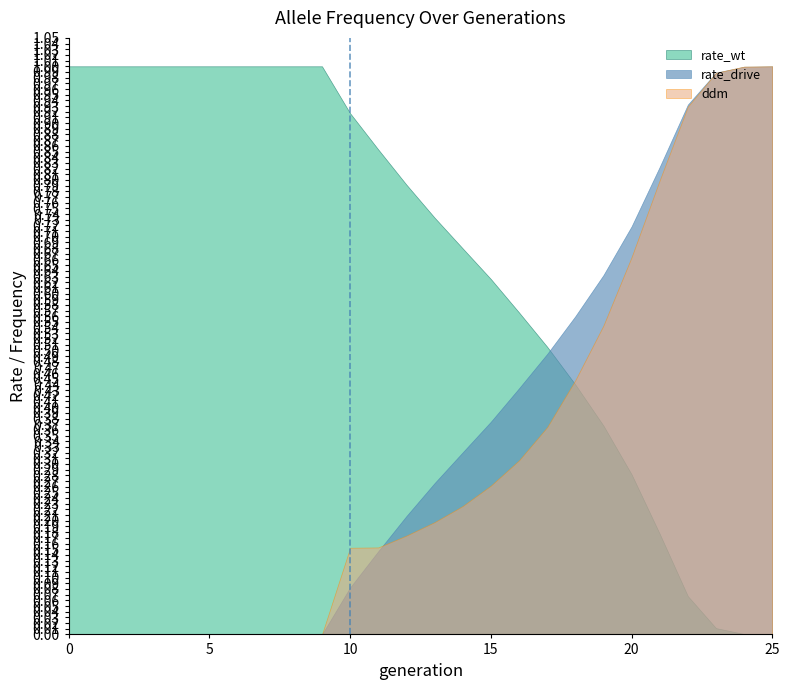

Which series has the largest range (max minus min)?

rate_wt